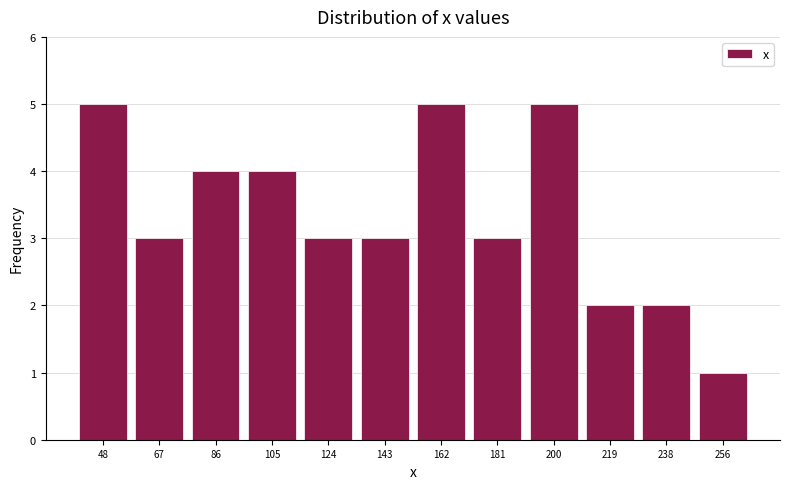

Reading left to right, transcribe all the data shown in this chart.

48=5	67=3	86=4	105=4	124=3	143=3	162=5	181=3	200=5	219=2	238=2	256=1